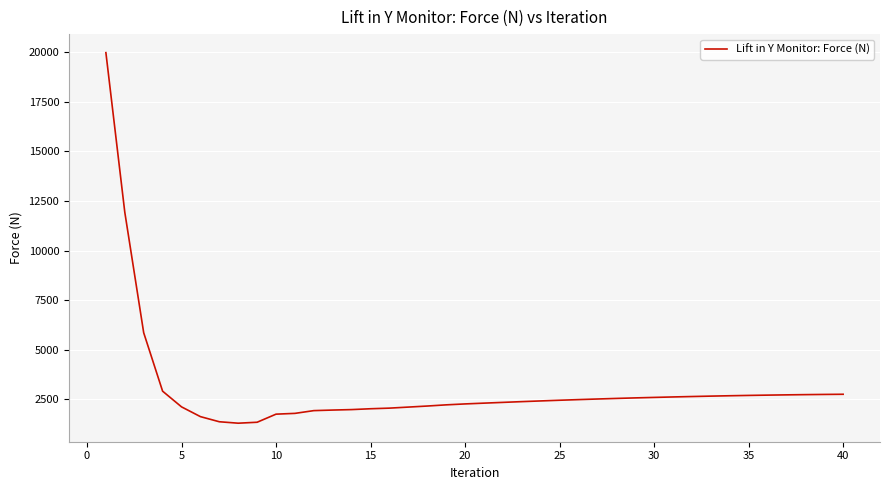

What is the greatest value displayed?

19986.5